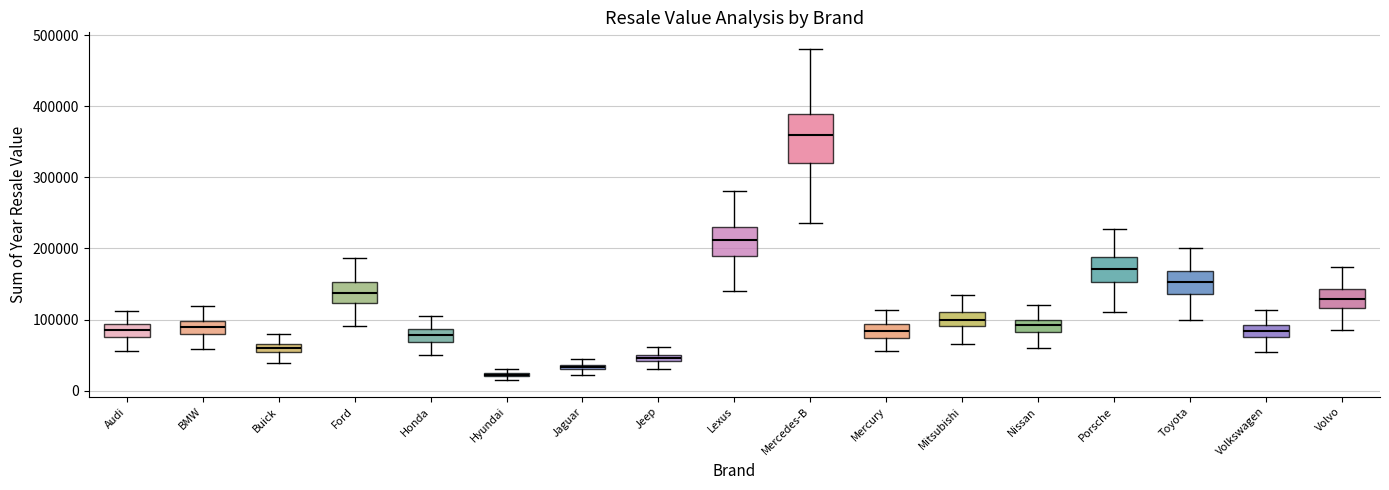

Comparing the boxes themselves (not the whiskers), which one is the tallest?

Mercedes-B